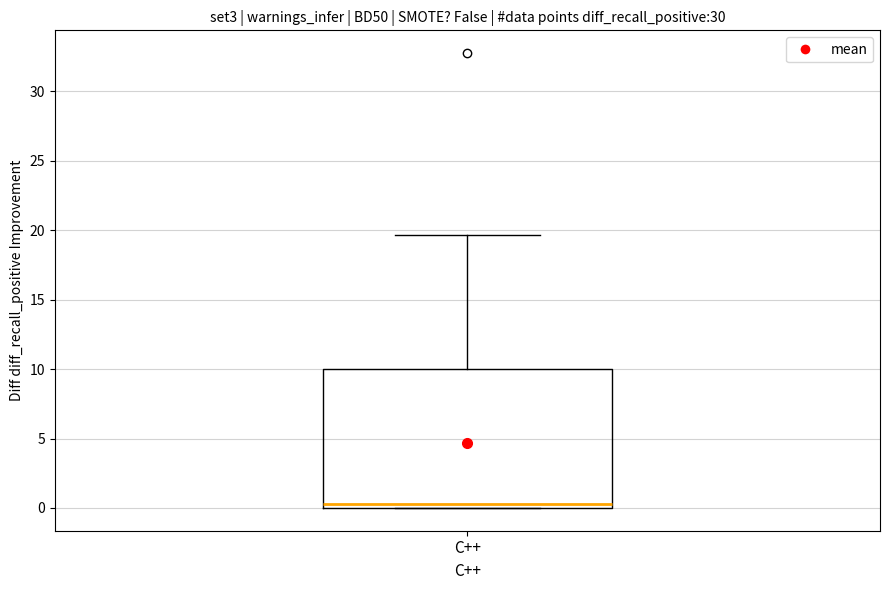

Transcribe this box plot: give where the median line is, the range the box spans, and where the two whiskers end, as read against the y-axis. The values are not printed on the chart, so give them approximately, as read against the axis.

median 0.5, box 0.0 to 10.0, whiskers 0.0 to 19.5